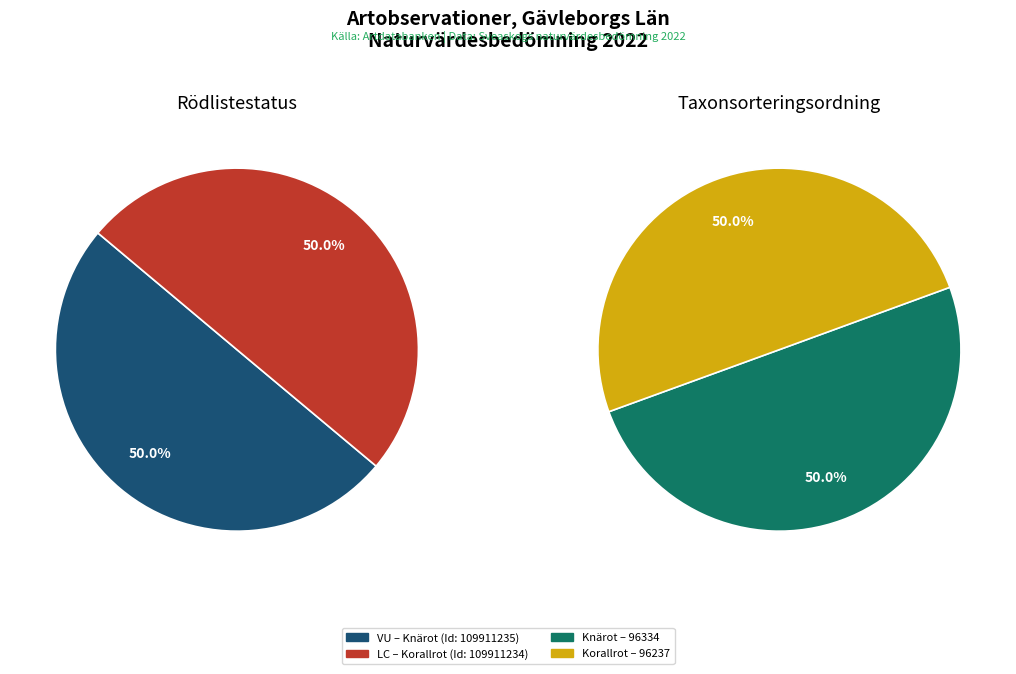

What percentage is the Knärot (109911235) slice, to the nearest percent?

50%